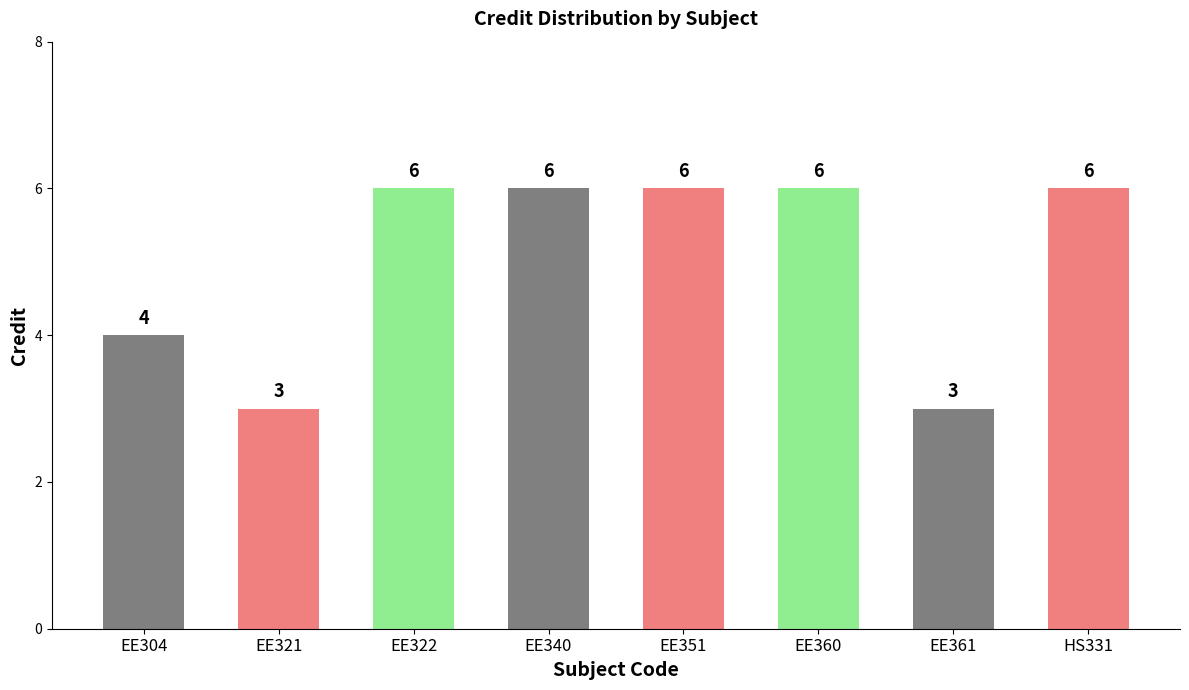

What is the value of the 1st bar from the left?

4